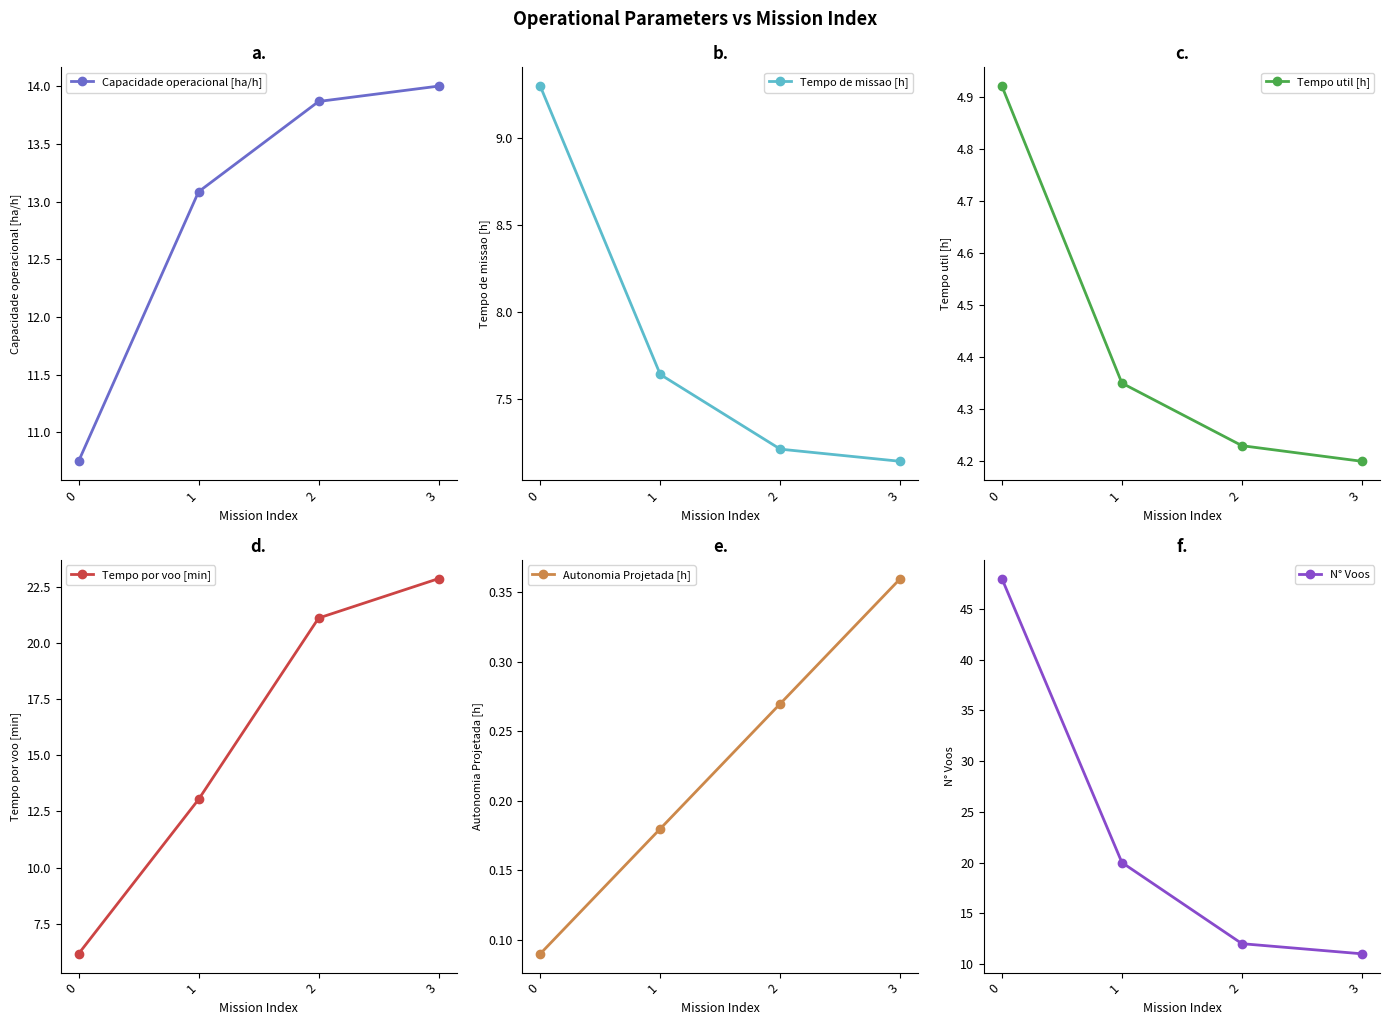

Between 0 and 1, which is larger?

1